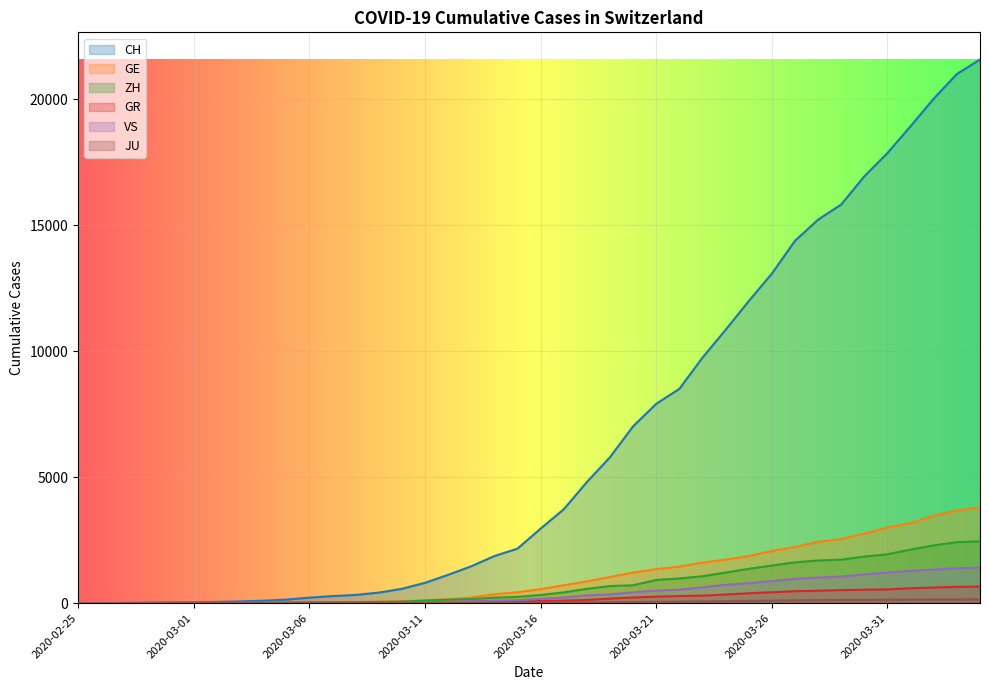

What is the sum of all VS values?

16819